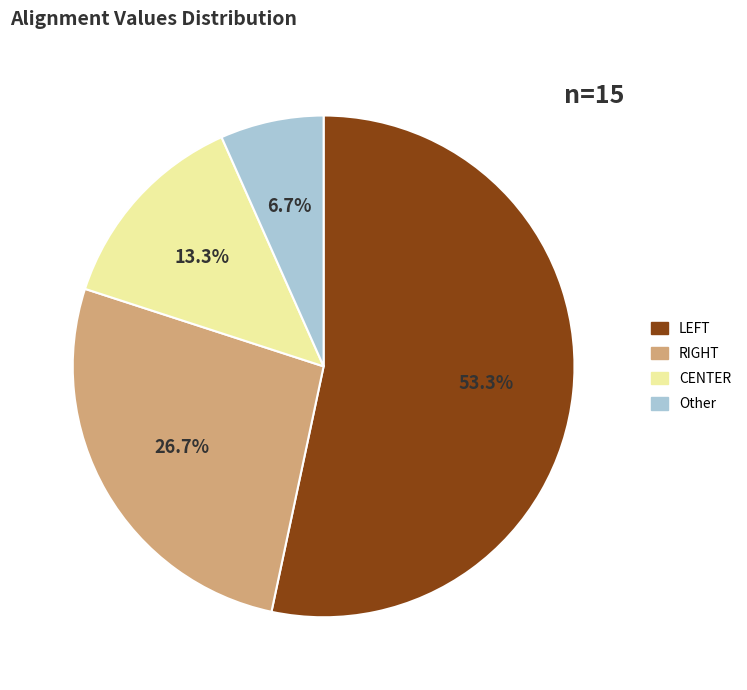

To the nearest percent, what is the difference between the largest and smallest slice percentages?

47%